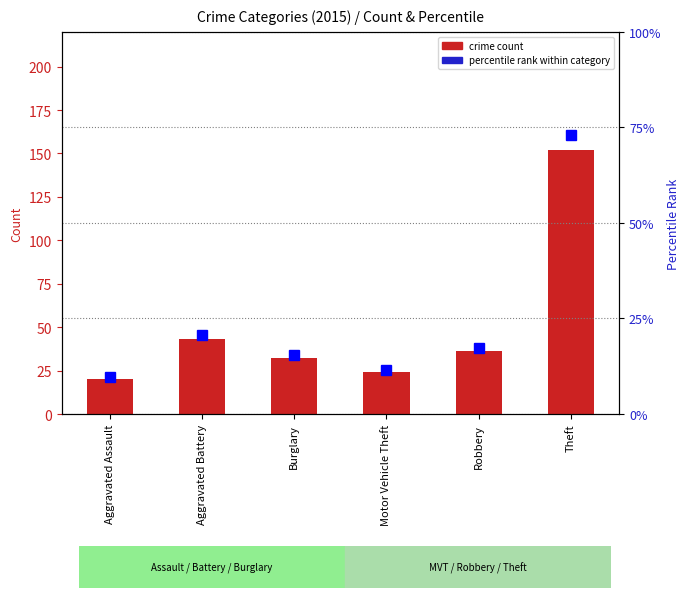

How many data points in percentile rank within category are less than 17?

3